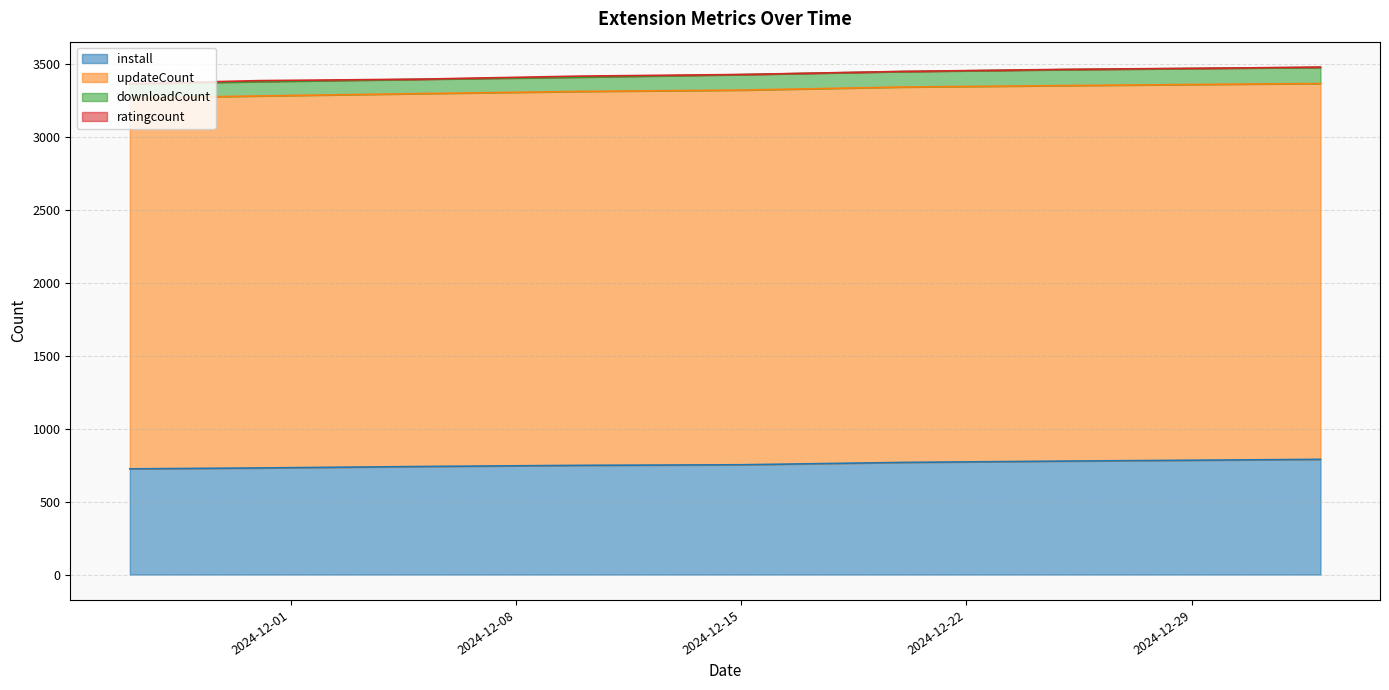

True or false: ratingcount has a value of 1 at 2024-12-15.

True